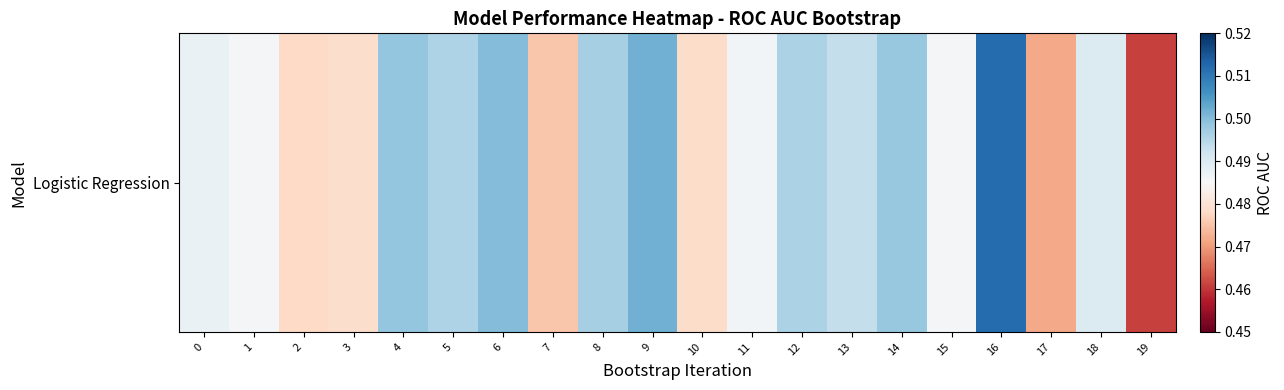

Which category has the lowest value across all series?

19